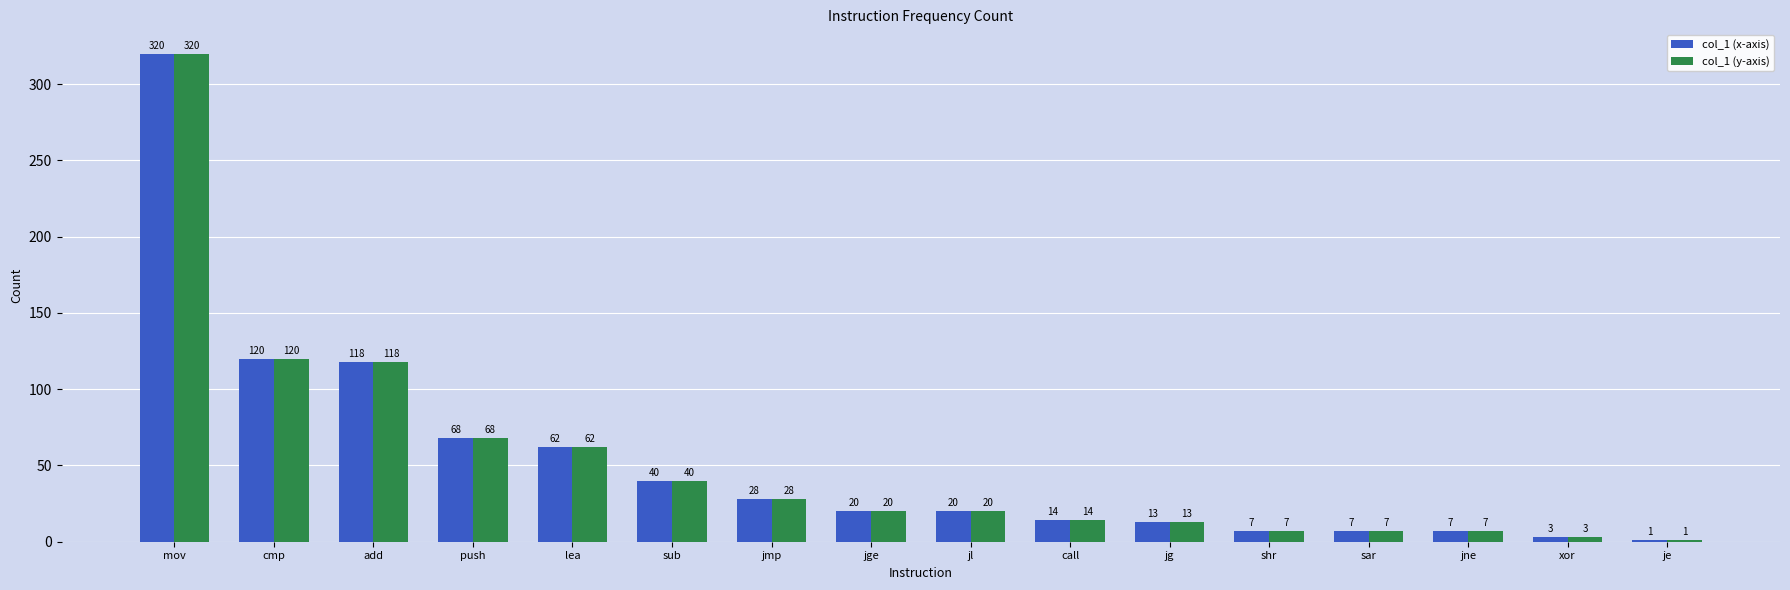

At which category is the sum across all series the highest?

mov